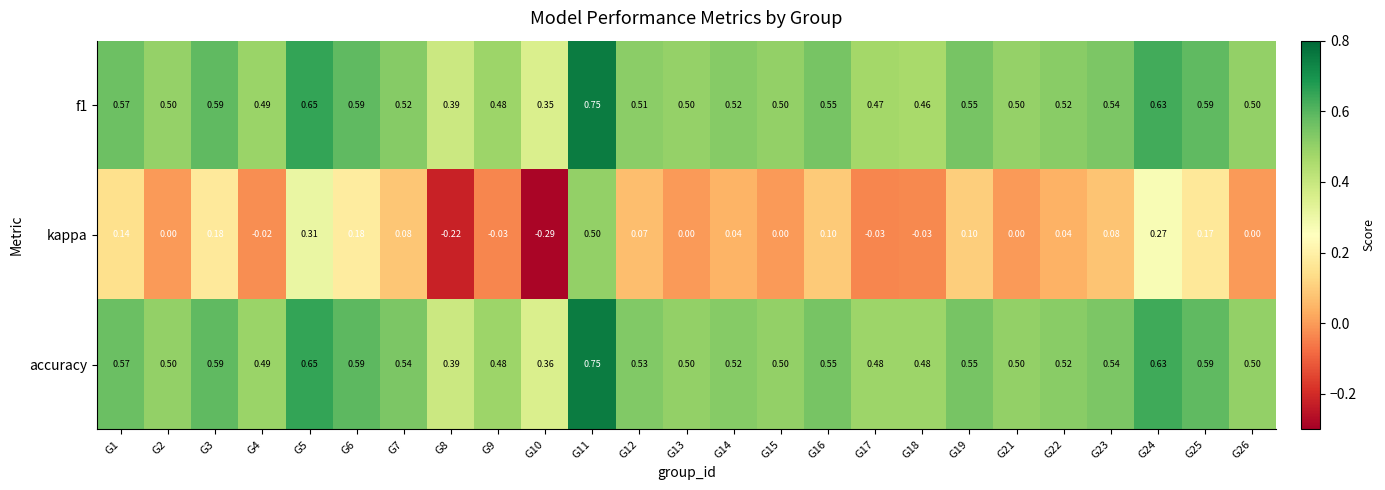

What is the spread (max minus min) of values at G4?

0.5